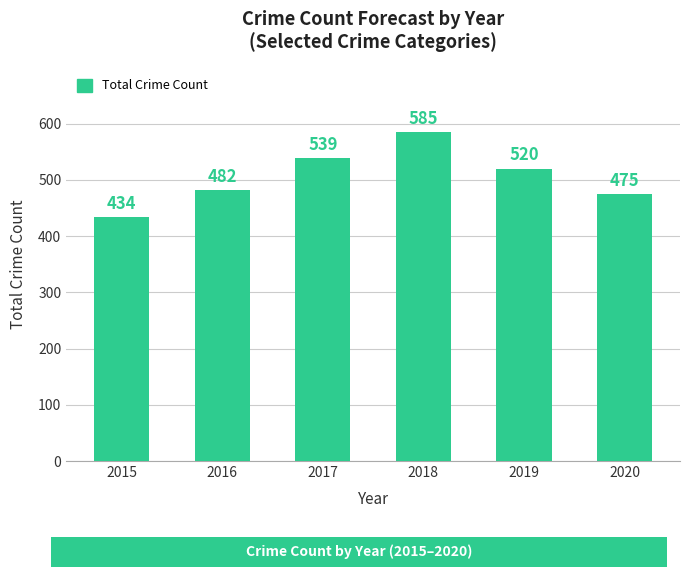

What is the greatest value displayed?

585